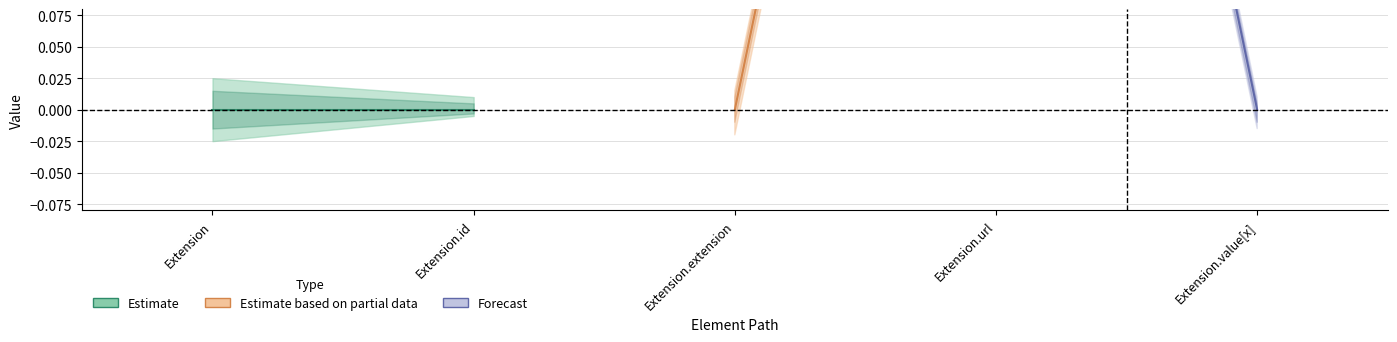

How many Estimate based on partial data values are between 0 and 1?

2